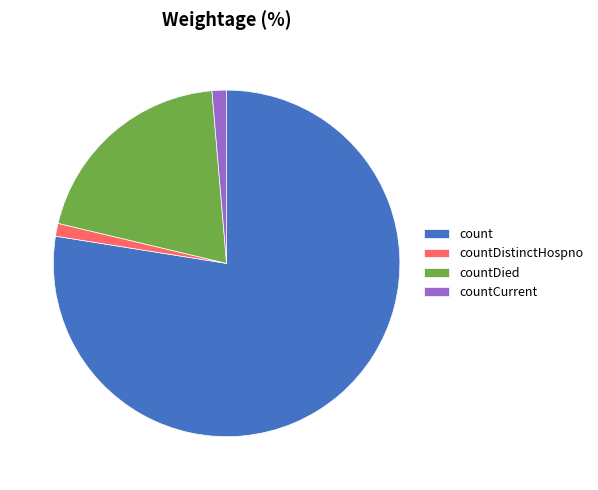

Which slice represents more than half of the pie?

count